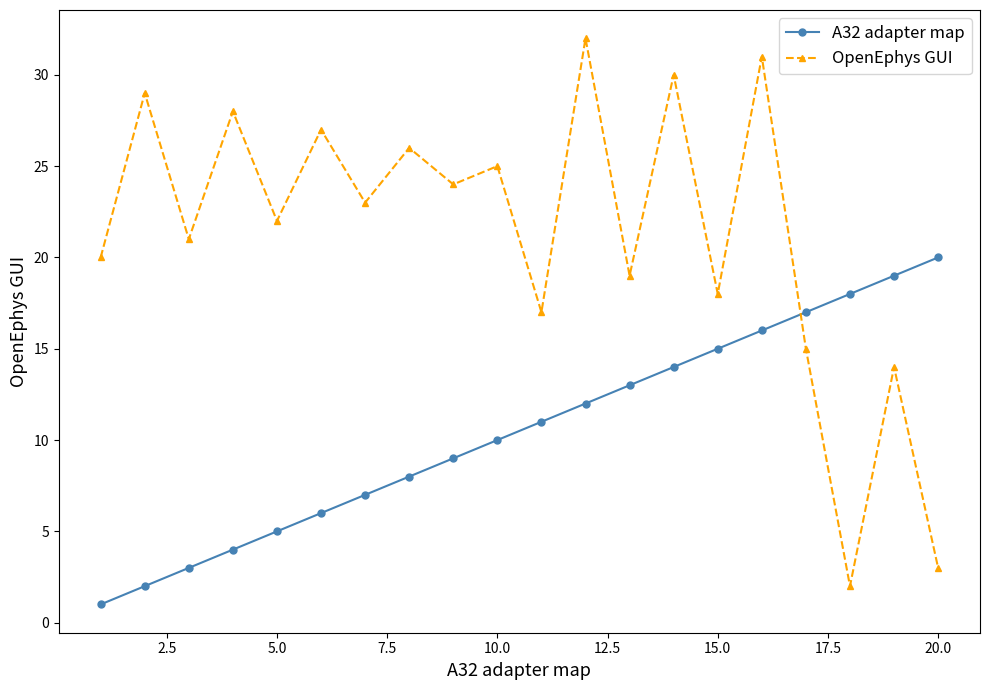

What is the difference between the maximum and minimum values in the A32 adapter map series?

19